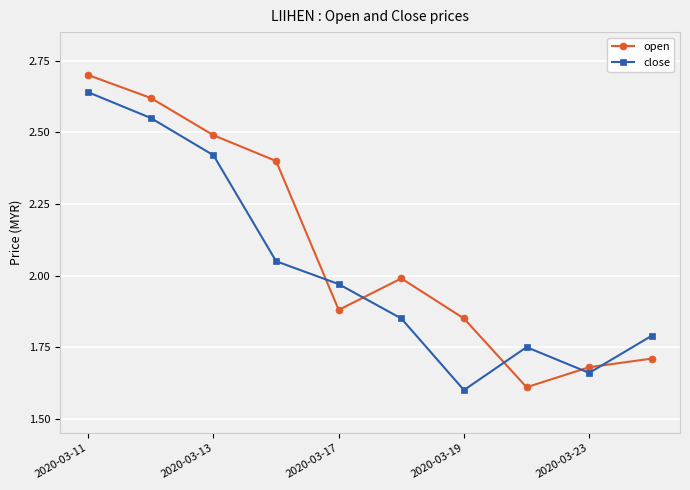

True or false: close has more than 0 interior local peaks.

True